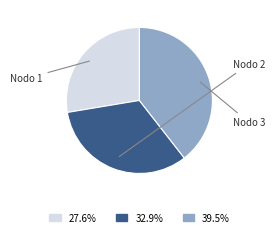

Is there a majority slice in this chart?

No